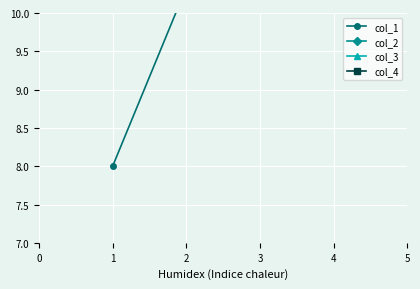

What are all the series names shown in the legend?

col_1, col_2, col_3, col_4